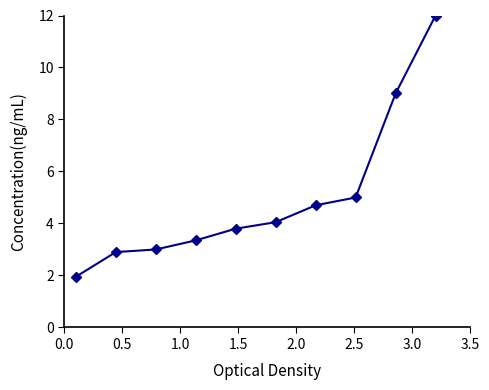

How many lines are shown in the chart?

1